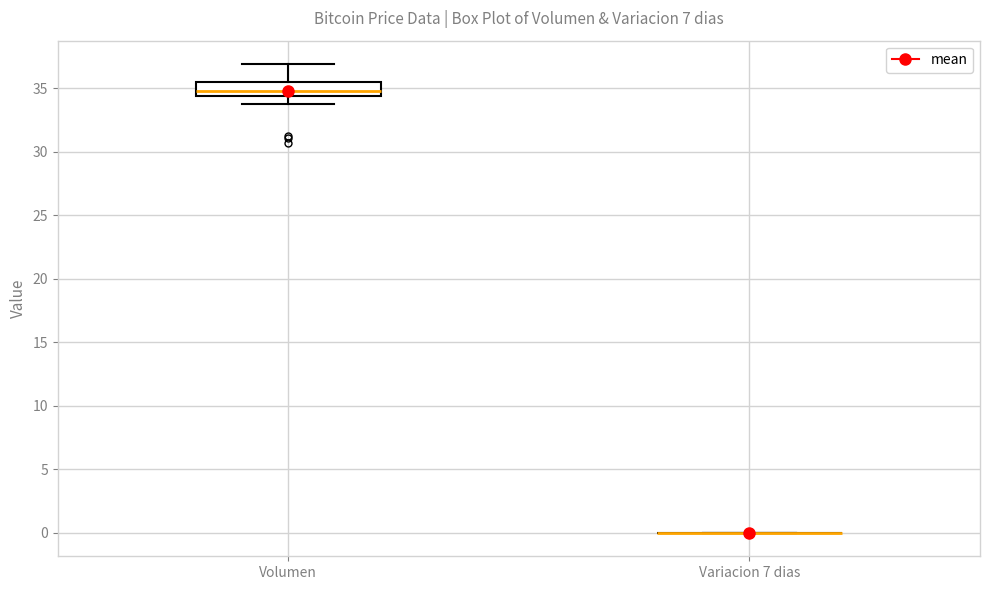

Comparing the boxes themselves (not the whiskers), which one is the tallest?

Volumen